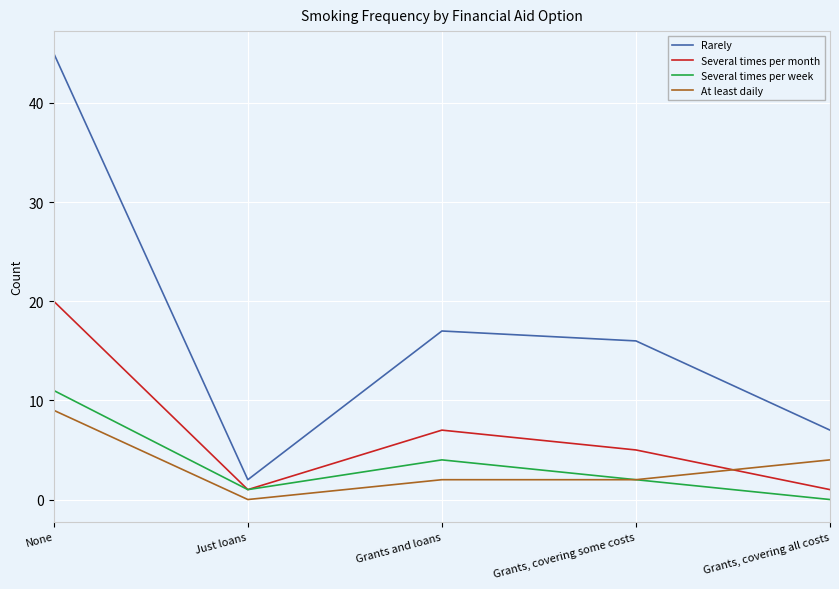

Is it true that At least daily equals 0 at Just loans?

True